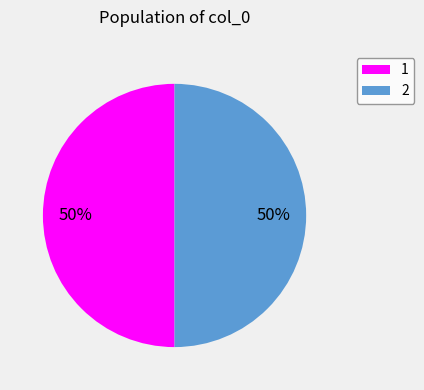

Is it true that 1 is 50% of the pie?

True